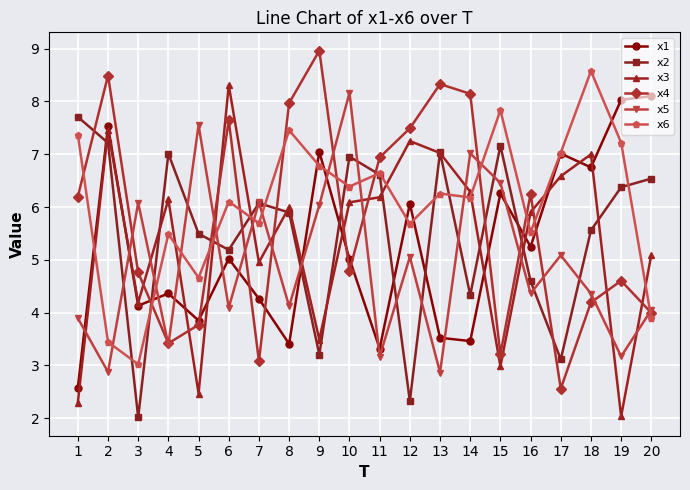

True or false: x6 has a value of 7.5 at 8.

True